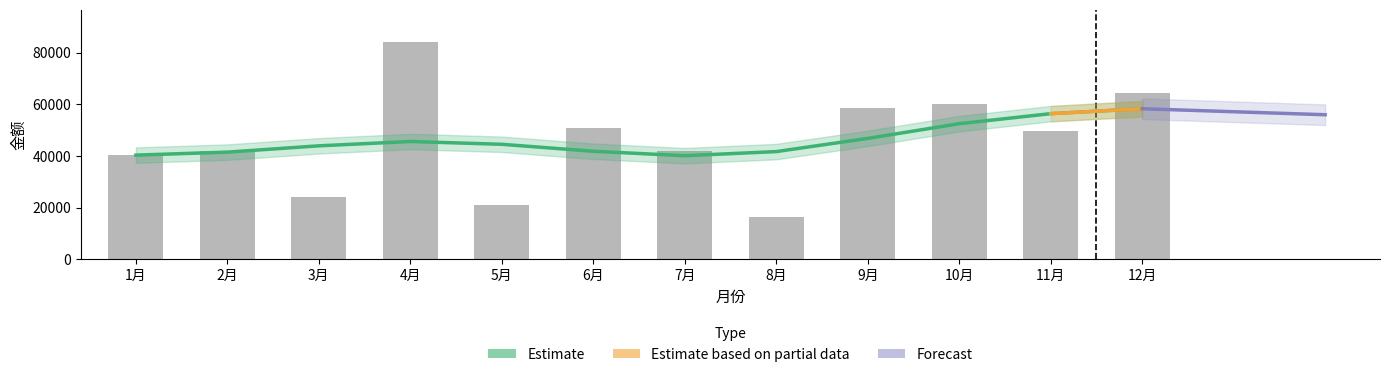

What is the change in value from 6月 to 12月?

+13500